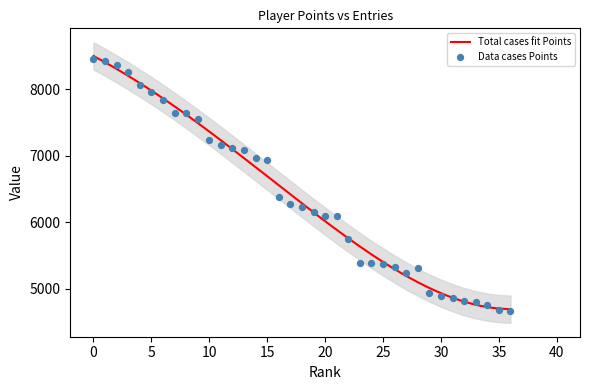

What is the minimum value for Total cases fit Points?

4693.6